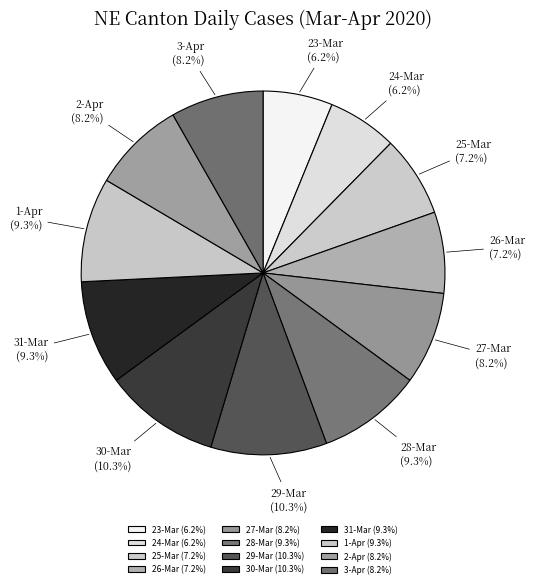

How many segments does this pie chart have?

12